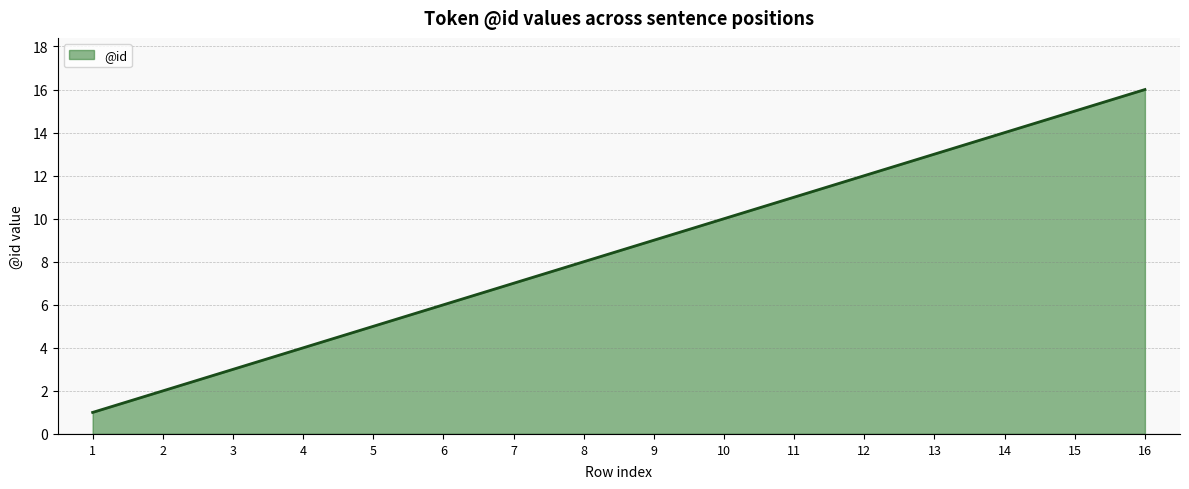

Reading left to right, extract all data points from this chart.

1	2	3	4	5	6	7	8	9	10	11	12	13	14	15	16